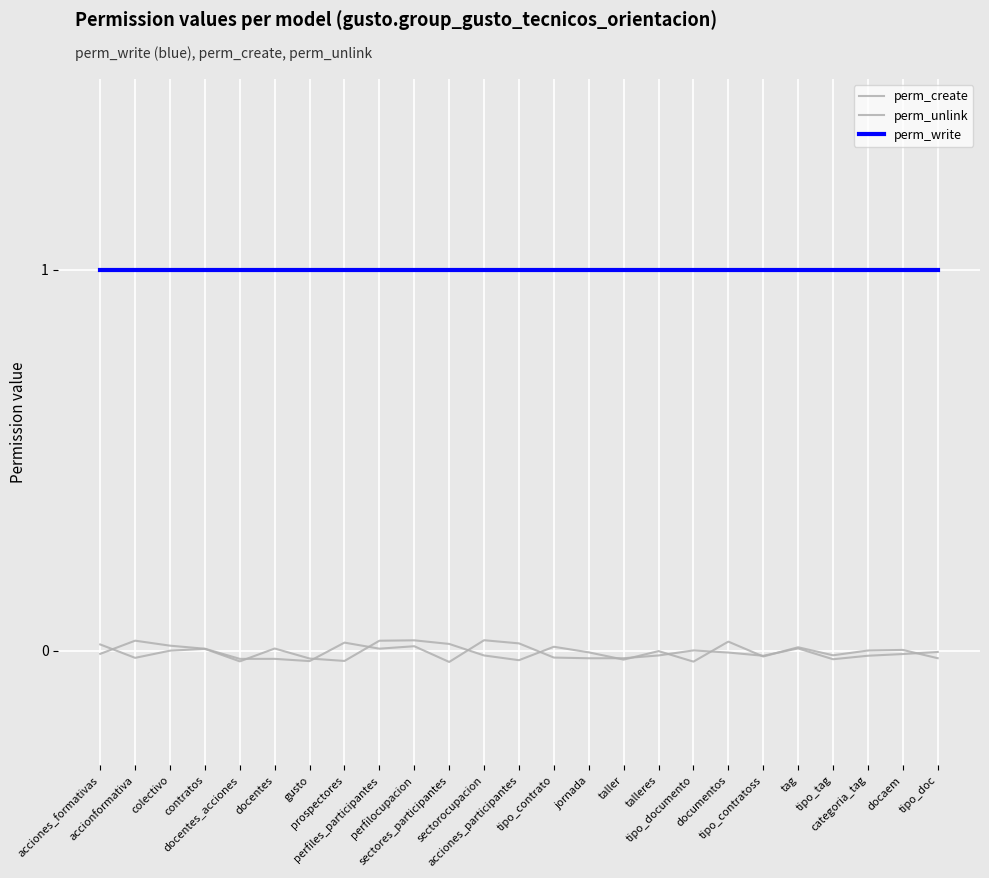

What is the total value across all series at categoria_tag?

1.0